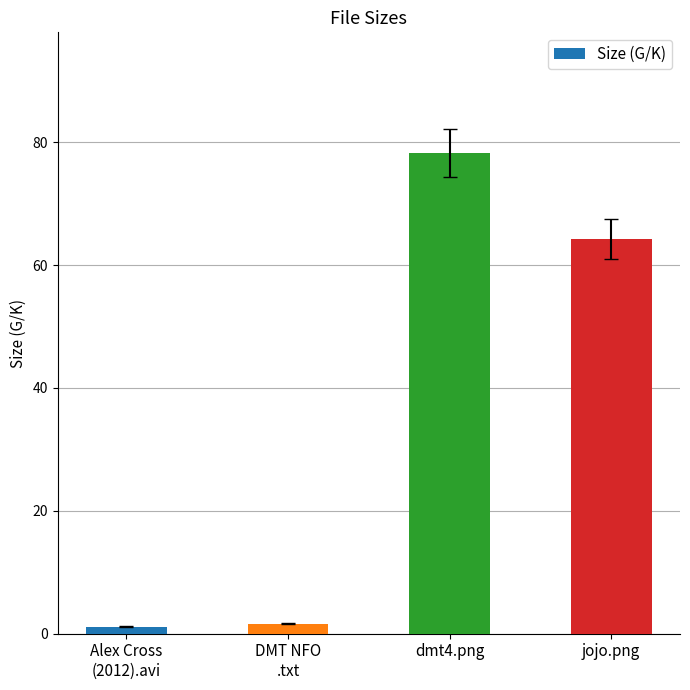

Where does the data first go above 64?

dmt4.png